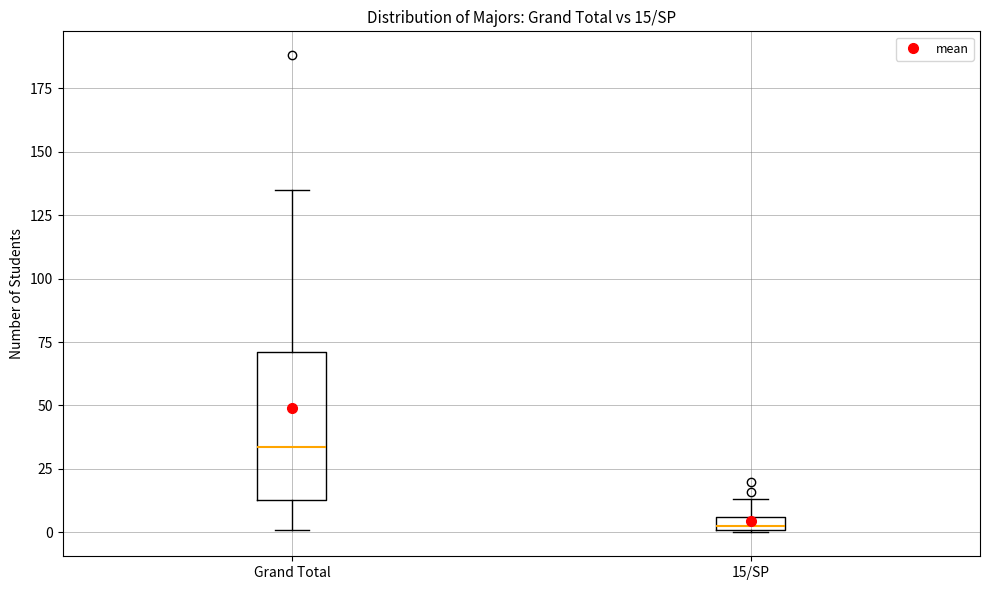

Which box is the tallest, from its lower edge to its upper edge?

Grand Total